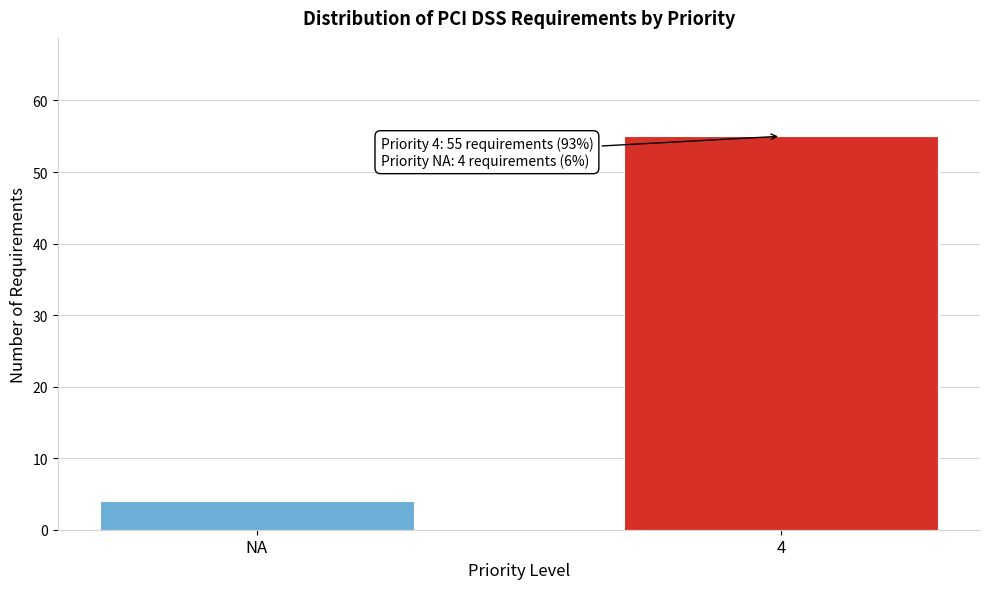

Reading left to right, extract all data points from this chart.

4	55